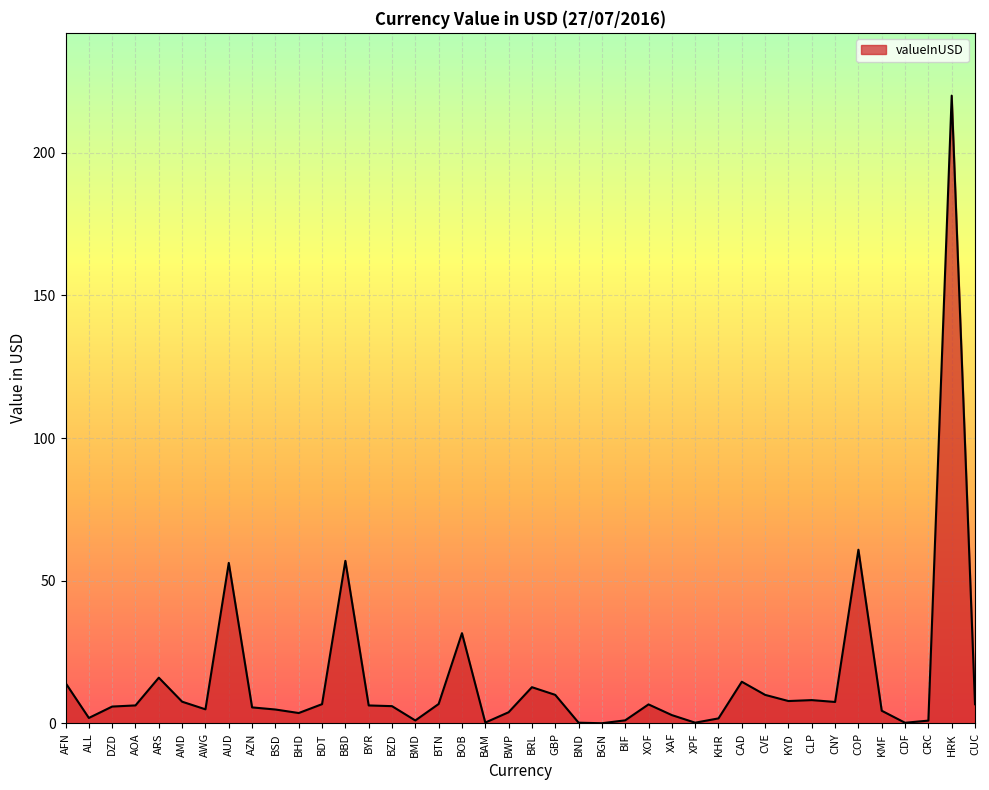

Between BTN and BOB, which is larger?

BOB